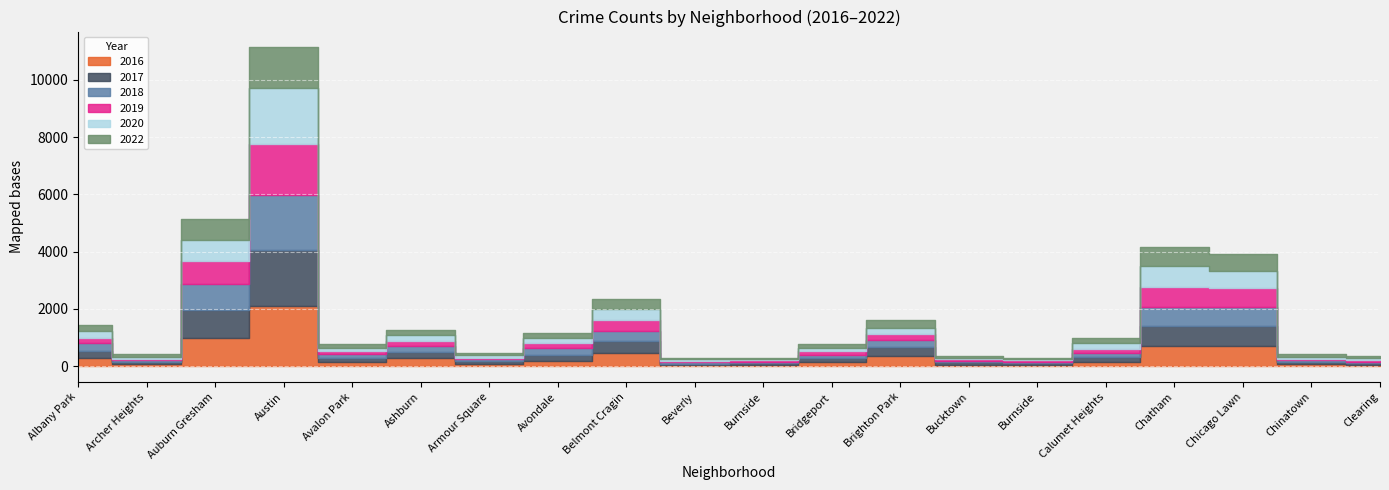

Which has a higher value, Archer Heights or Chinatown?

Archer Heights